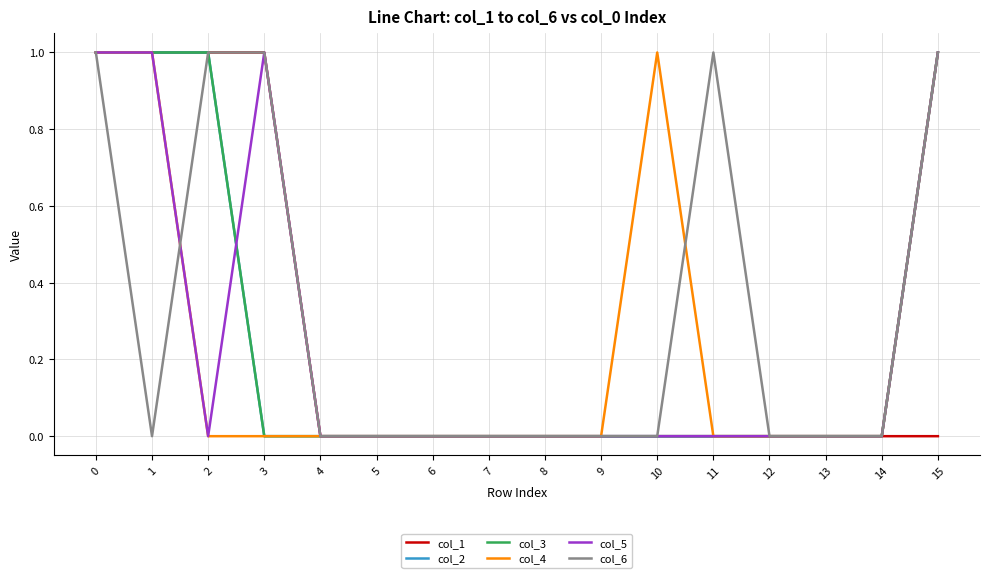

What is the sum of all col_3 values?

4